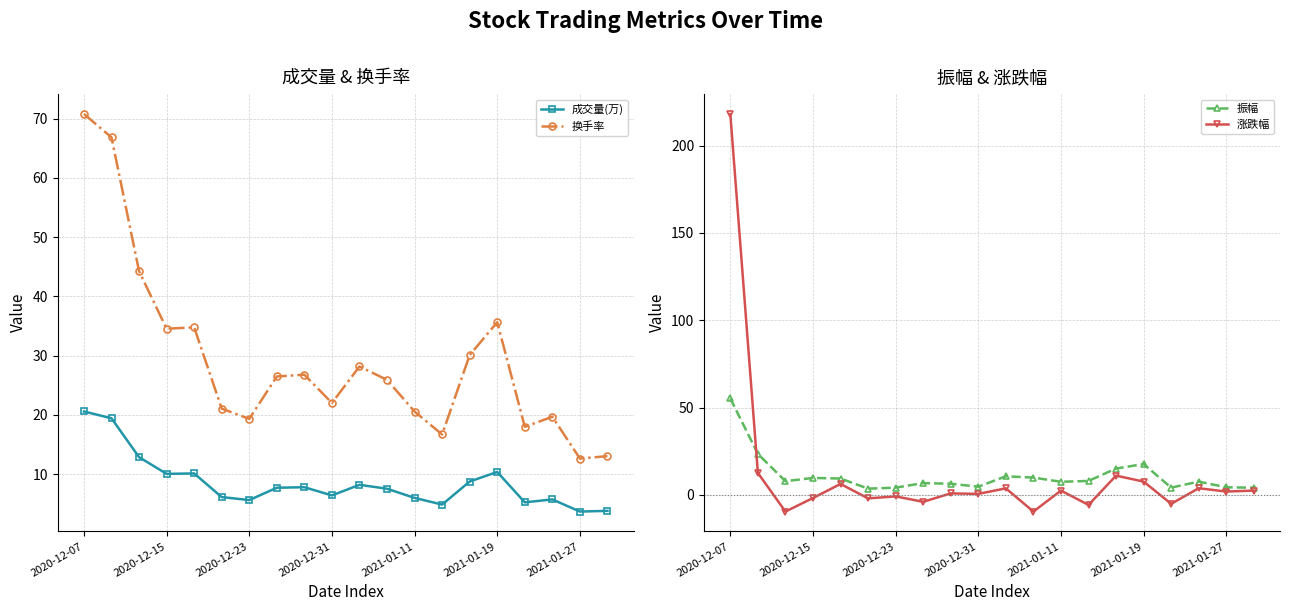

The 成交量(万) series shows 6.0 at 2021-01-11. True or false?

True